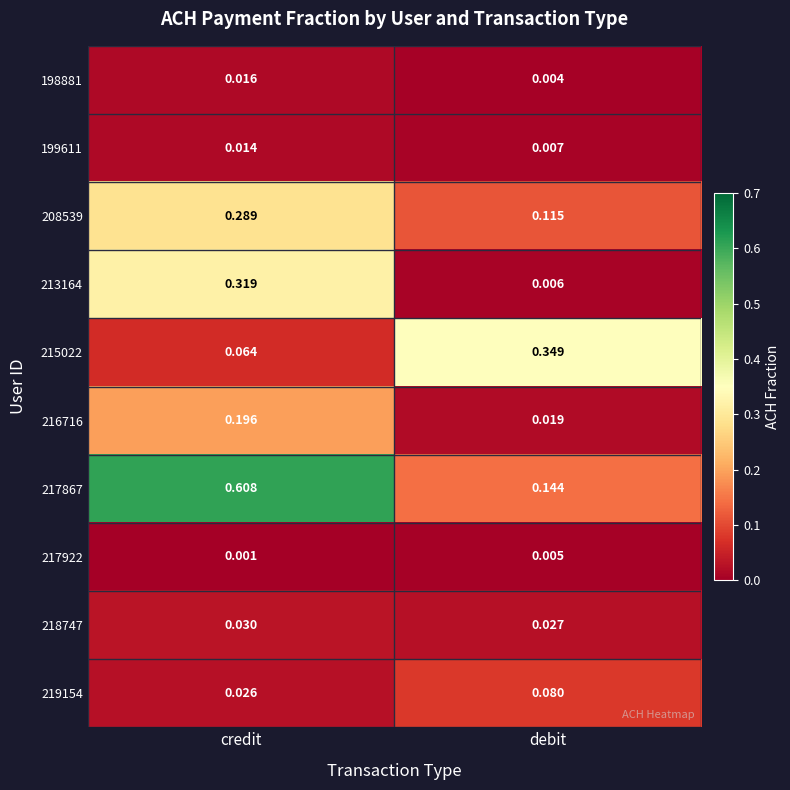

Which series changed the most between credit and debit?

217867